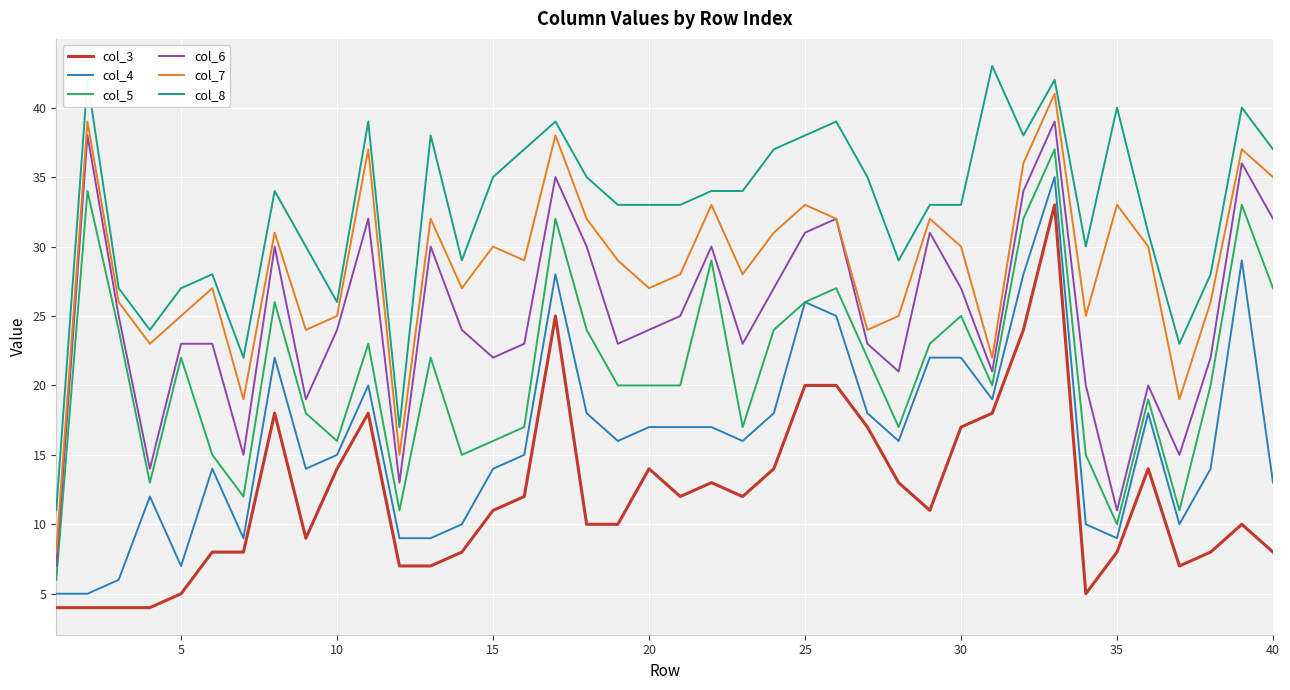

True or false: col_3 and col_6 cross at least once.

False